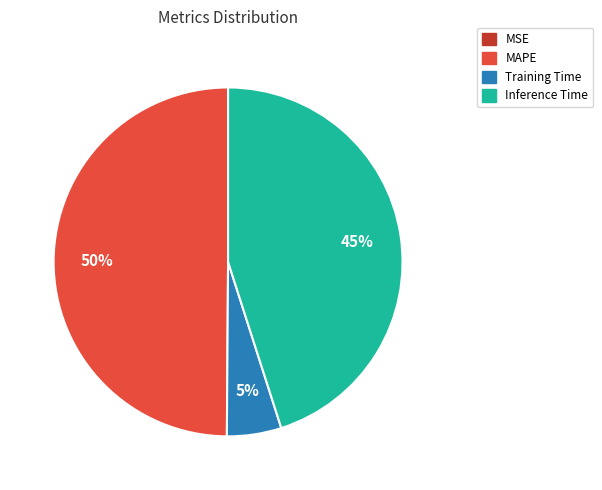

The Inference Time slice represents 52% of the pie. True or false?

False